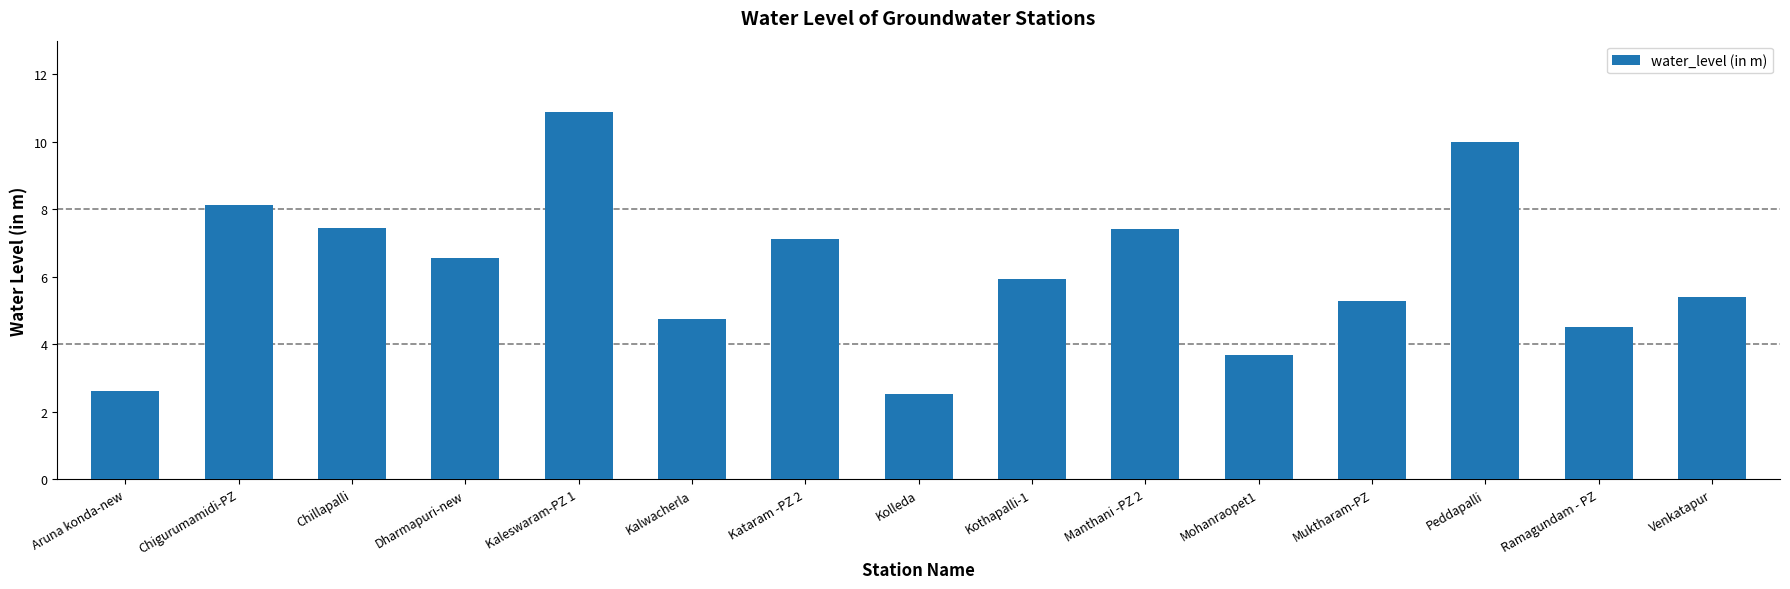

What is the maximum value shown in the chart?

10.9